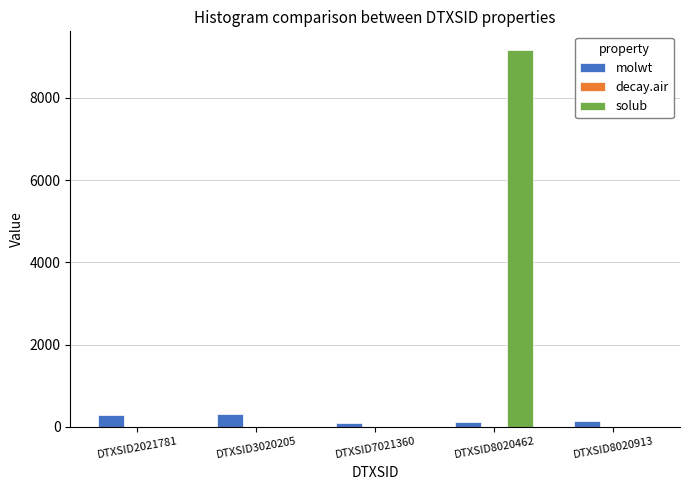

What is the sum of all solub values?

9164.5